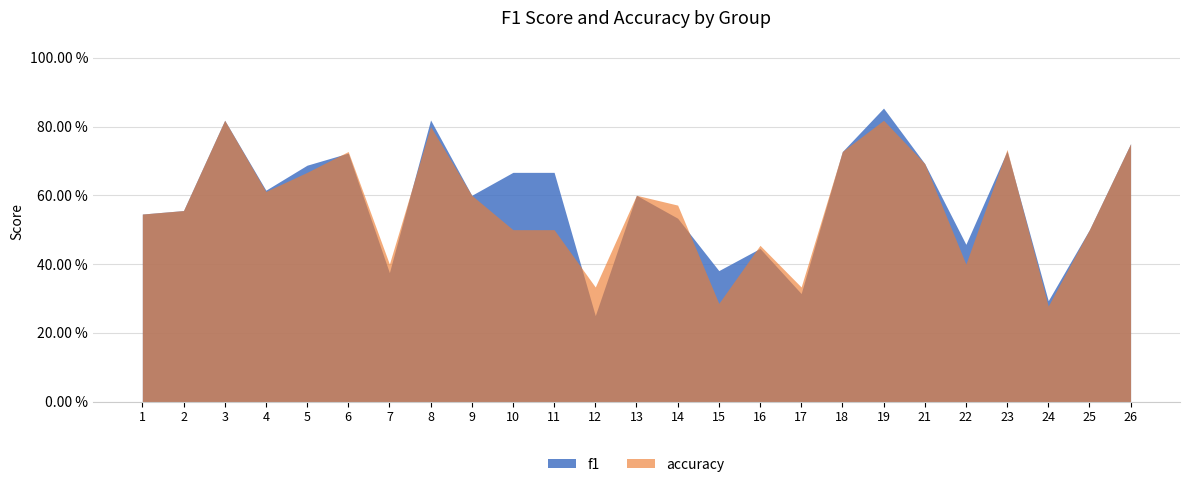

Reading left to right, list all the values displayed in this chart.

f1: 1=0.5	2=0.6	3=0.8	4=0.6	5=0.7	6=0.7	7=0.4	8=0.8	9=0.6	10=0.7	11=0.7	12=0.2	13=0.6	14=0.5	15=0.4	16=0.4	17=0.3	18=0.7	19=0.9	21=0.7	22=0.5	23=0.7	24=0.3	25=0.5	26=0.8
accuracy: 1=0.5	2=0.6	3=0.8	4=0.6	5=0.7	6=0.7	7=0.4	8=0.8	9=0.6	10=0.5	11=0.5	12=0.3	13=0.6	14=0.6	15=0.3	16=0.5	17=0.3	18=0.7	19=0.8	21=0.7	22=0.4	23=0.7	24=0.3	25=0.5	26=0.8